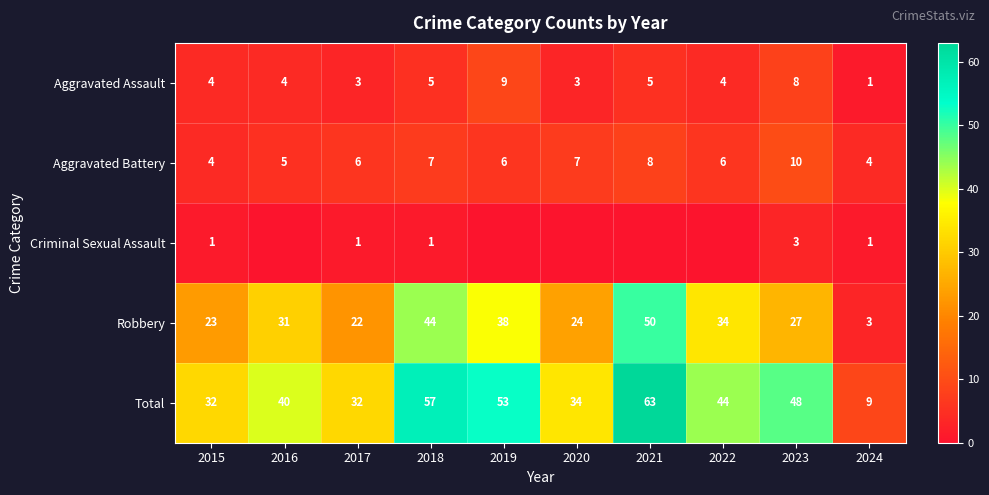

What is the approximate value of Aggravated Battery at 2015?

4